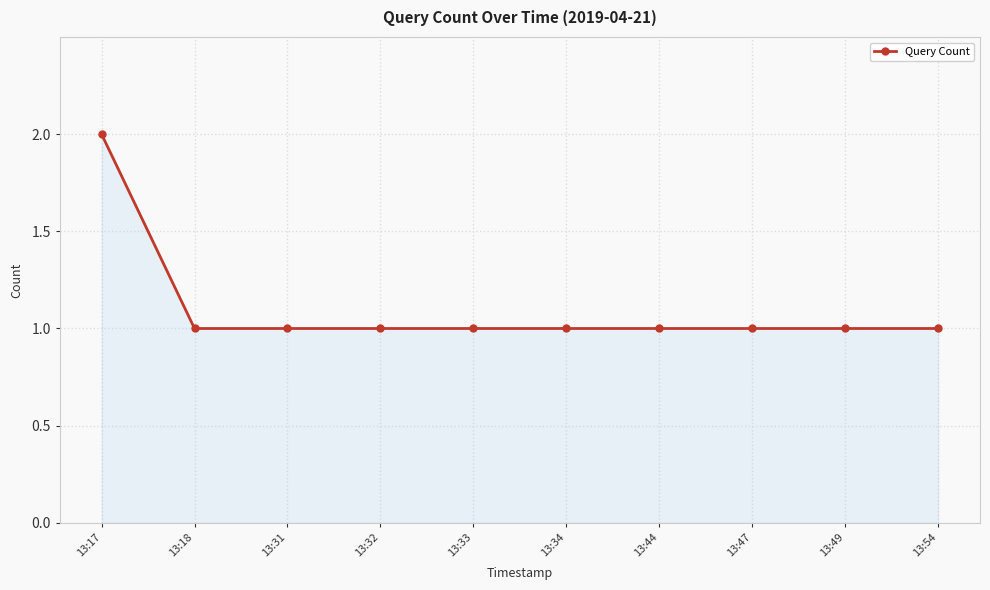

What is the difference between the maximum and minimum values?

1